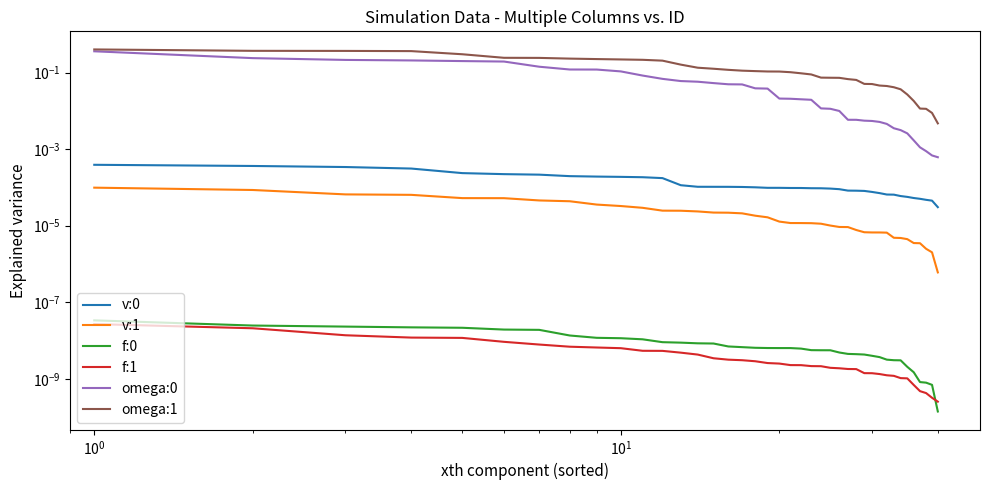

True or false: v:0 has more than 1 points higher than both neighbors.

False